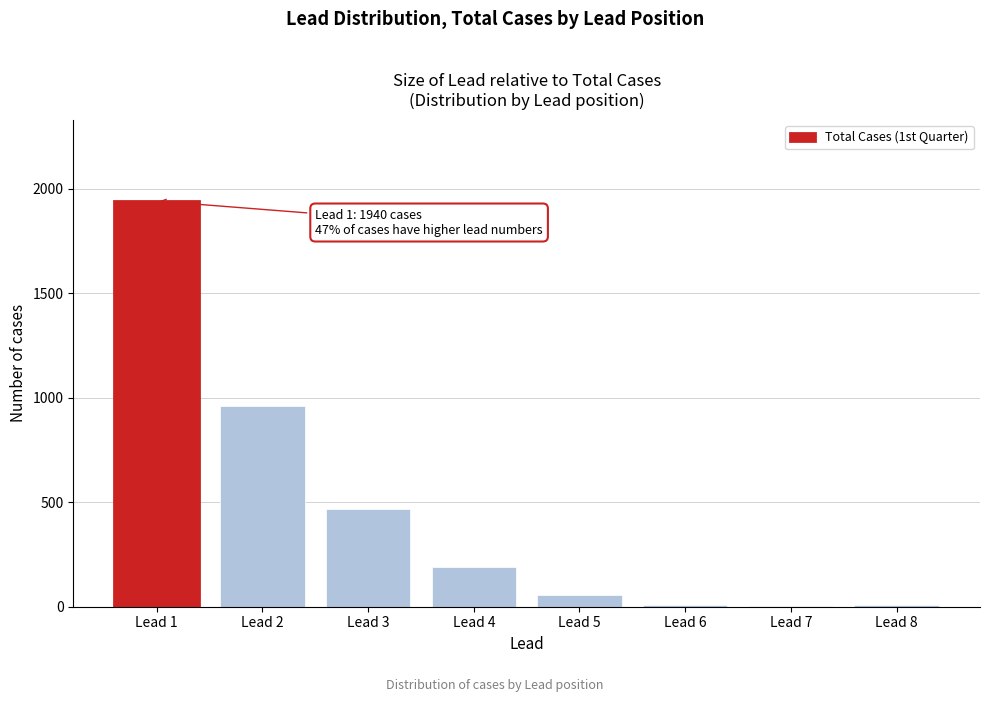

What is the sum of all values?

3637